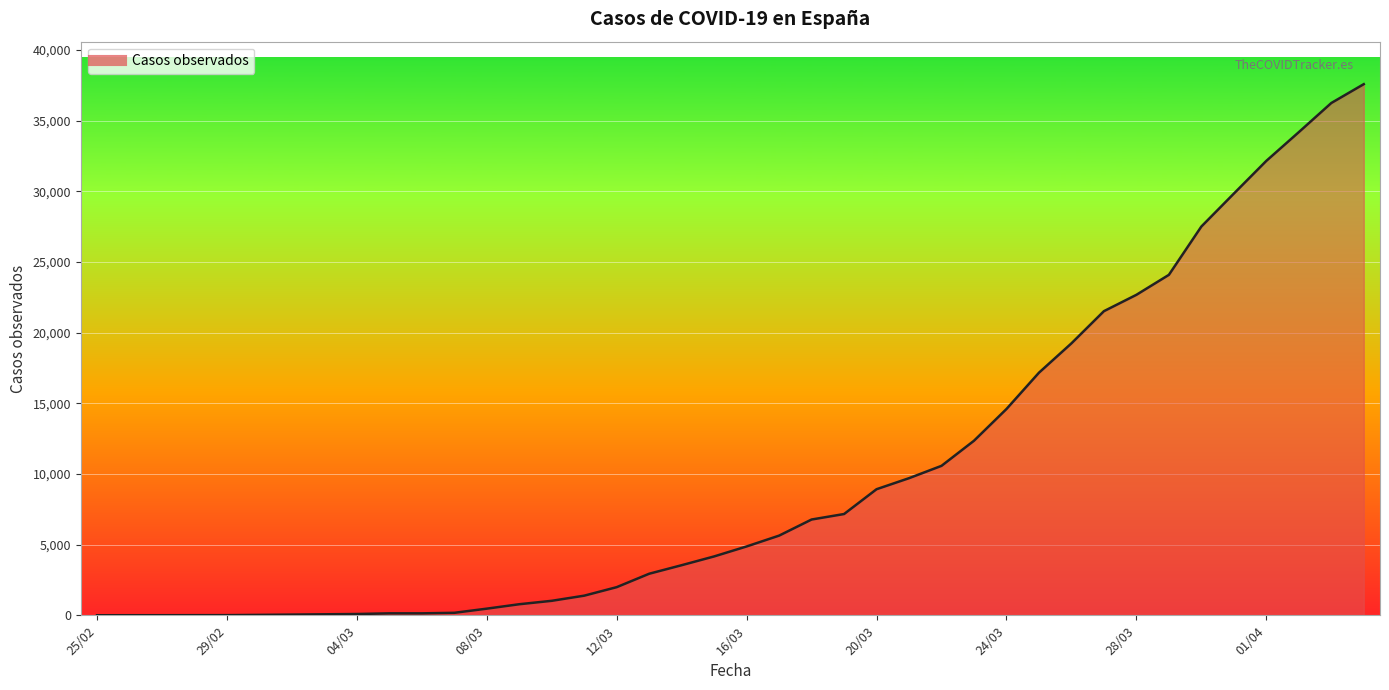

What is the greatest value displayed?

37584